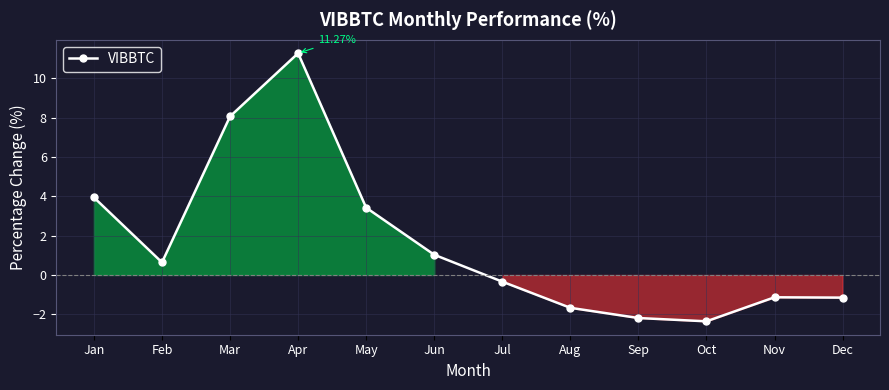

How many values are above zero?

6